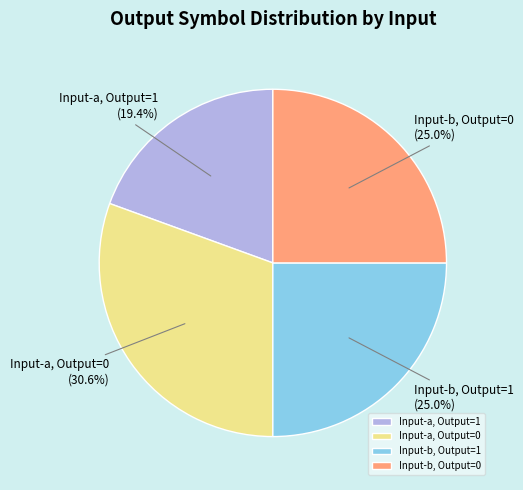

Which category has the smallest portion of the pie?

Input-a, Output=1